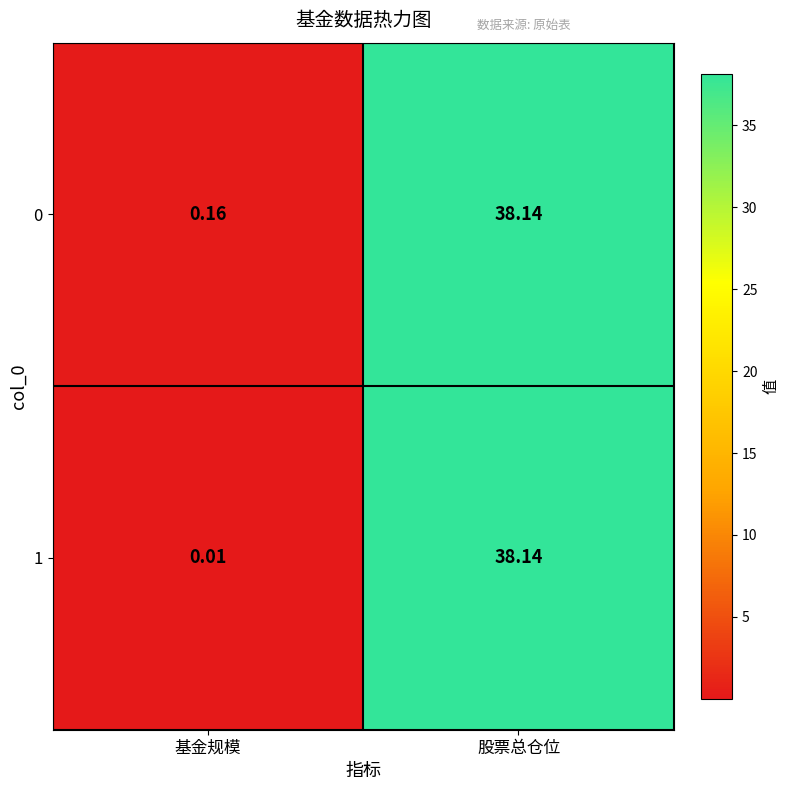

Count the number of data series in this chart.

2